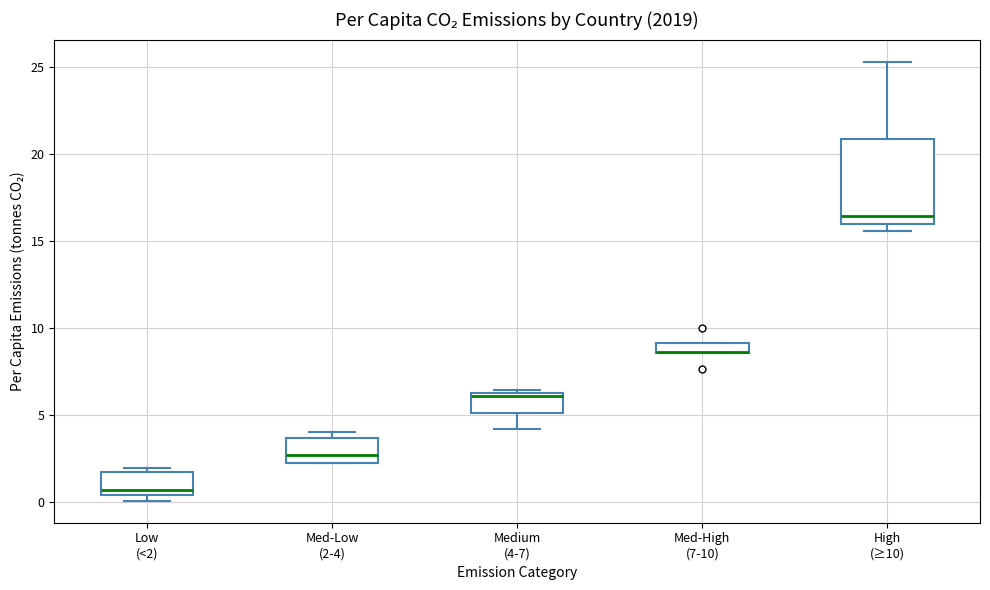

Where is the upper edge of the box for High (≥10) on the y-axis? The values are not printed on the chart, so give them approximately, as read against the axis.

21.0